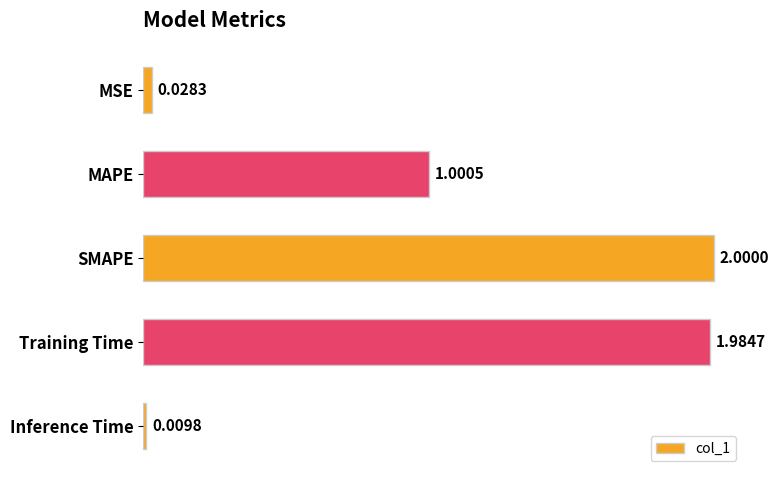

Which label corresponds to the smallest value in the chart?

Inference Time